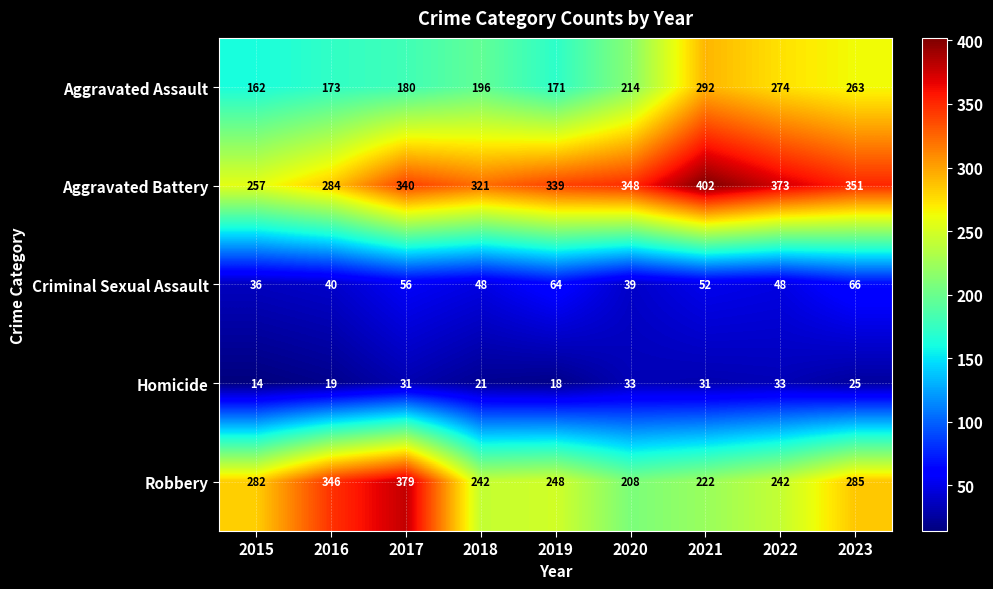

Is it true that Homicide equals 14 at 2018?

False